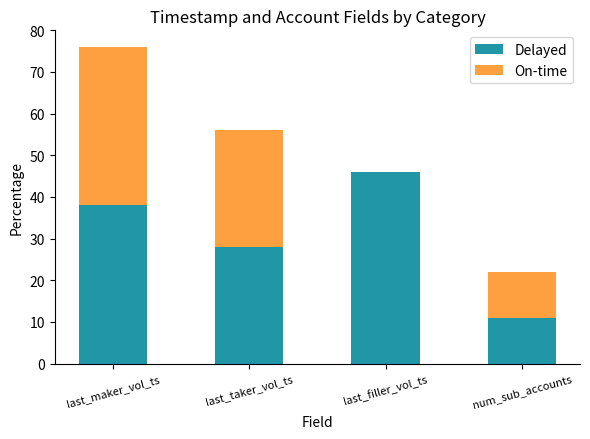

At which category is the sum across all series the highest?

last_maker_vol_ts